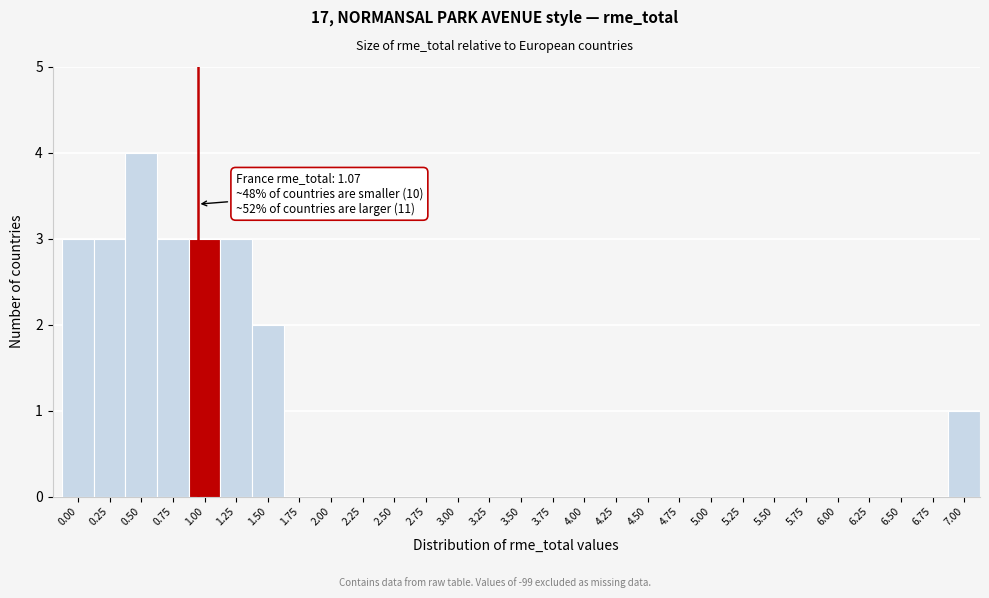

Reading left to right, list all the values displayed in this chart.

0.00=3	0.25=3	0.50=4	0.75=3	1.00=3	1.25=3	1.50=2	1.75=0	2.00=0	2.25=0	2.50=0	2.75=0	3.00=0	3.25=0	3.50=0	3.75=0	4.00=0	4.25=0	4.50=0	4.75=0	5.00=0	5.25=0	5.50=0	5.75=0	6.00=0	6.25=0	6.50=0	6.75=0	7.00=1